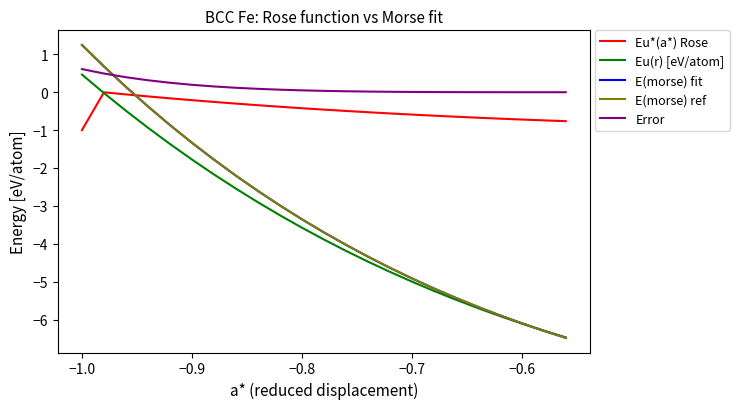

Which category has the lowest value in the Eu*(a*) Rose series?

−1.0